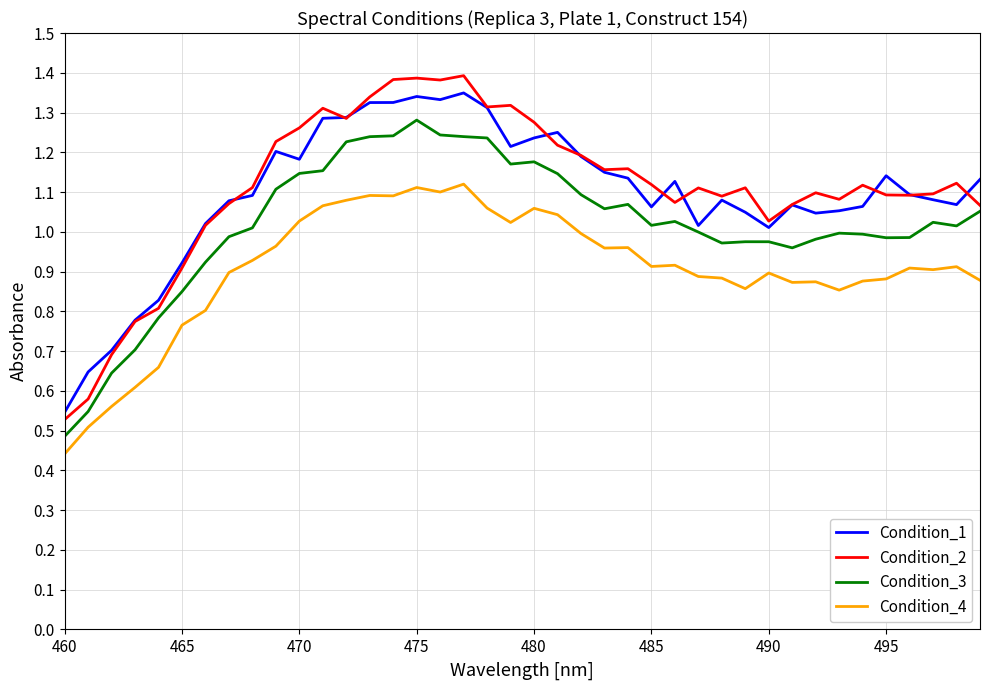

Which series has the widest spread of values?

Condition_2